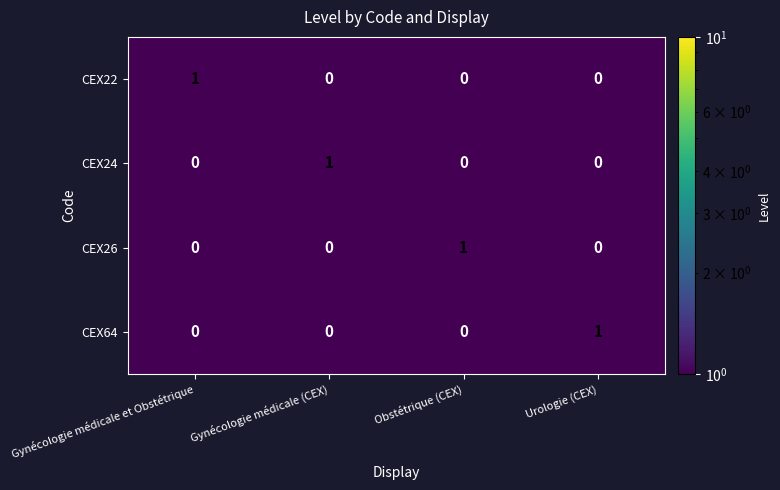

Reading left to right, list all the values displayed in this chart.

CEX22: 1	0	0	0
CEX24: 0	1	0	0
CEX26: 0	0	1	0
CEX64: 0	0	0	1